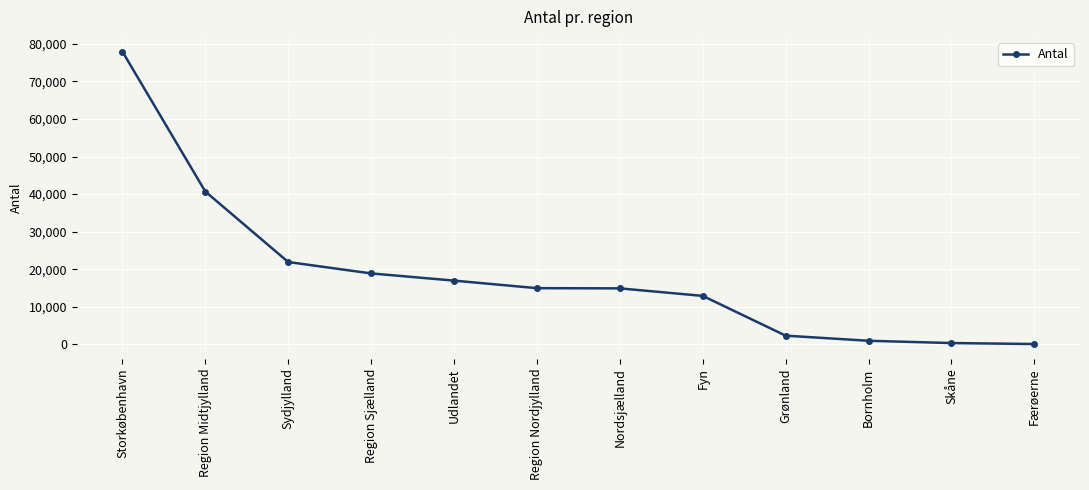

What position from the left is Færøerne?

12